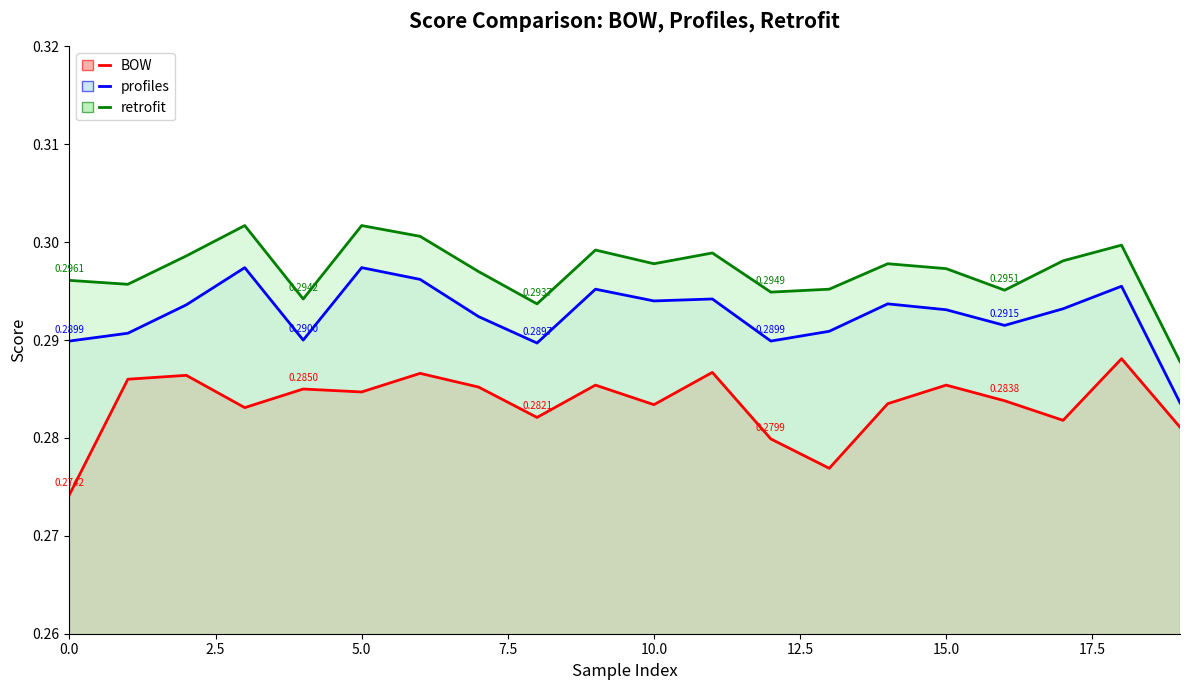

Which series has the largest total across all categories?

retrofit line